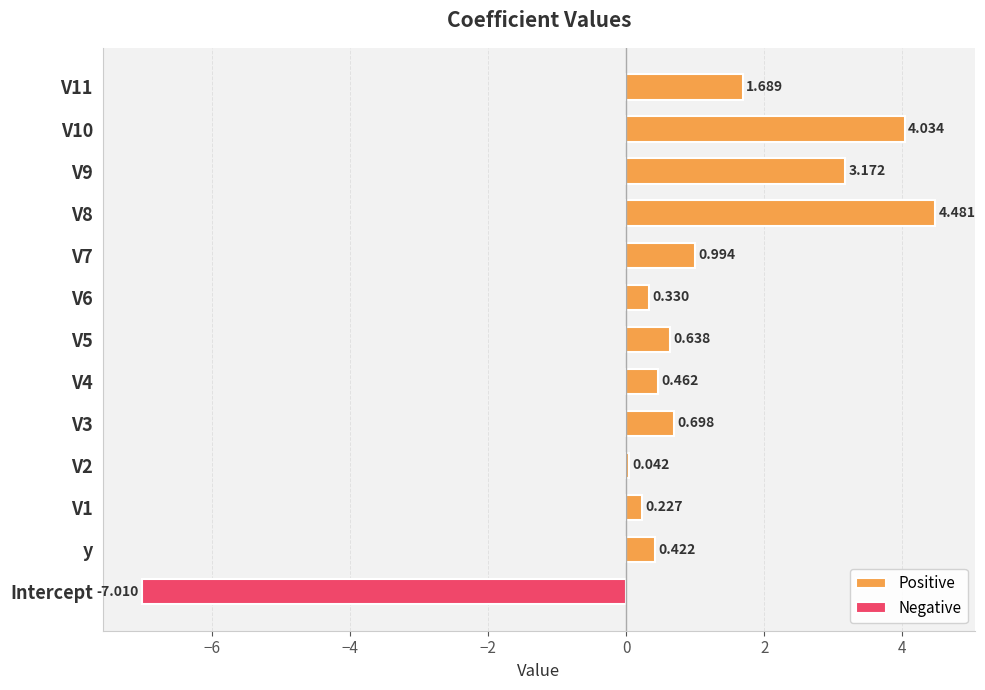

Are the bars grouped side by side (vs. stacked)?

No